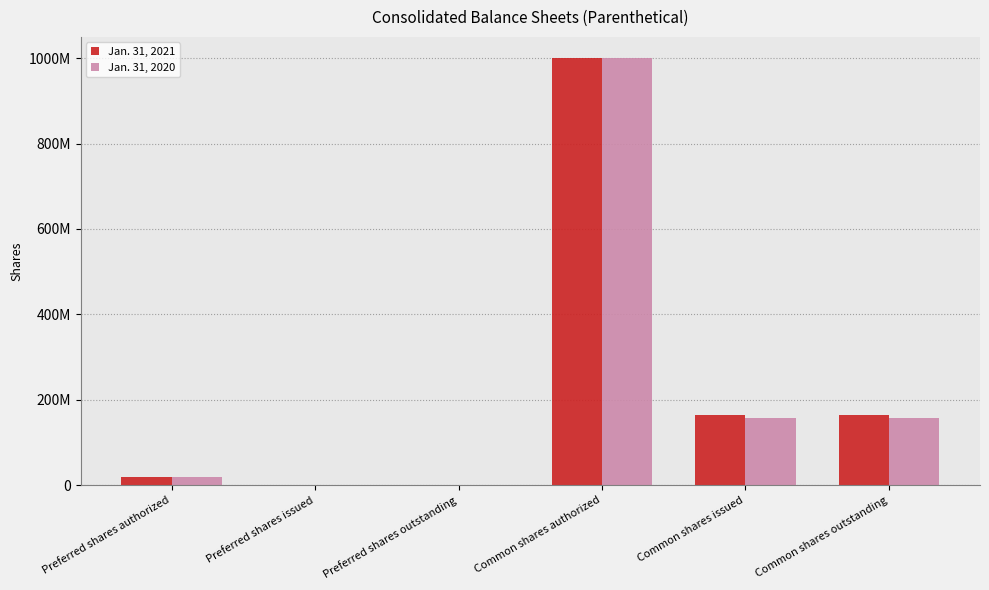

Are the bars grouped side by side (vs. stacked)?

Yes